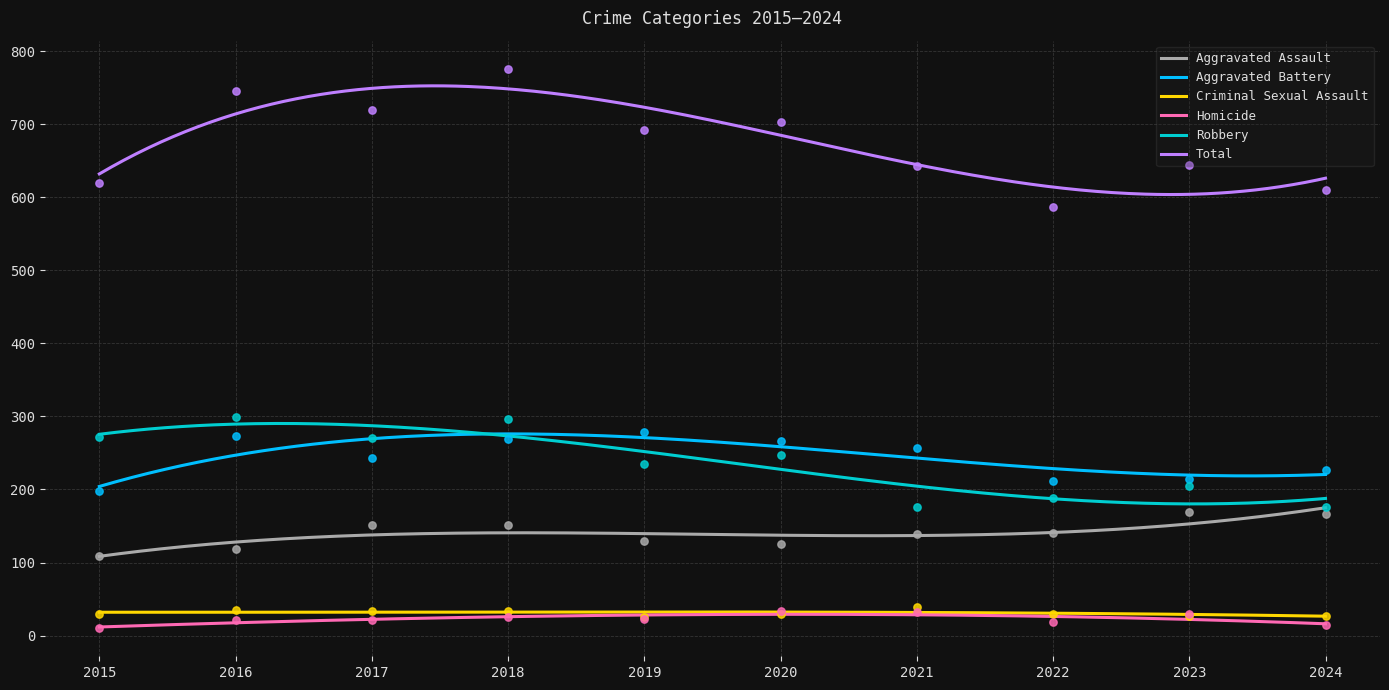

What are all the series names shown in the legend?

Aggravated Assault, Aggravated Battery, Criminal Sexual Assault, Homicide, Robbery, Total